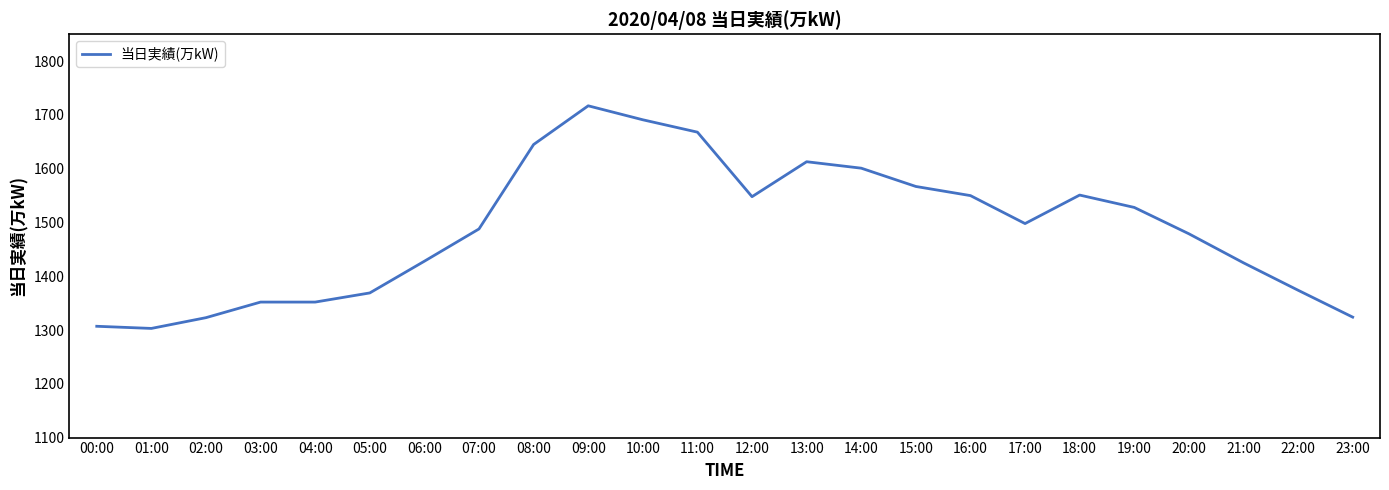

The value at 18:00 is 1551. True or false?

True